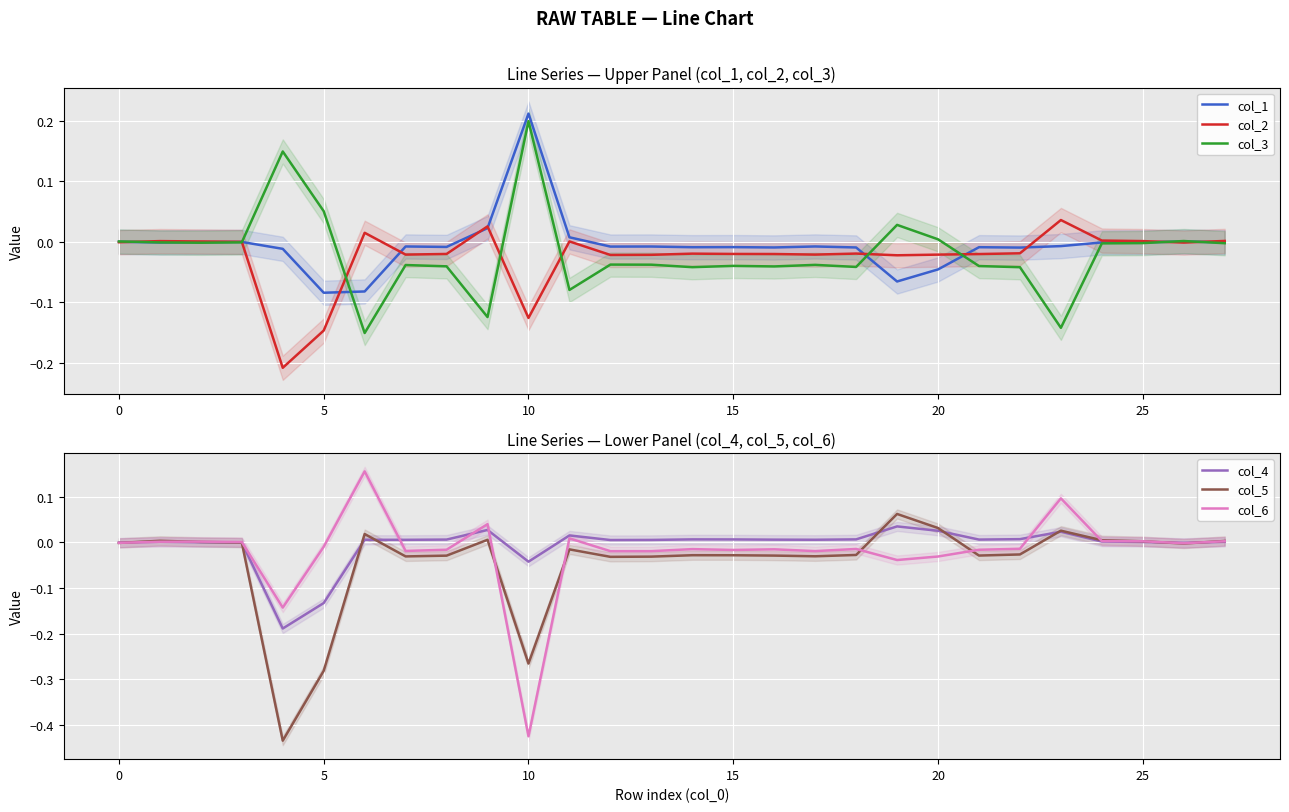

How many lines are shown in the chart?

6